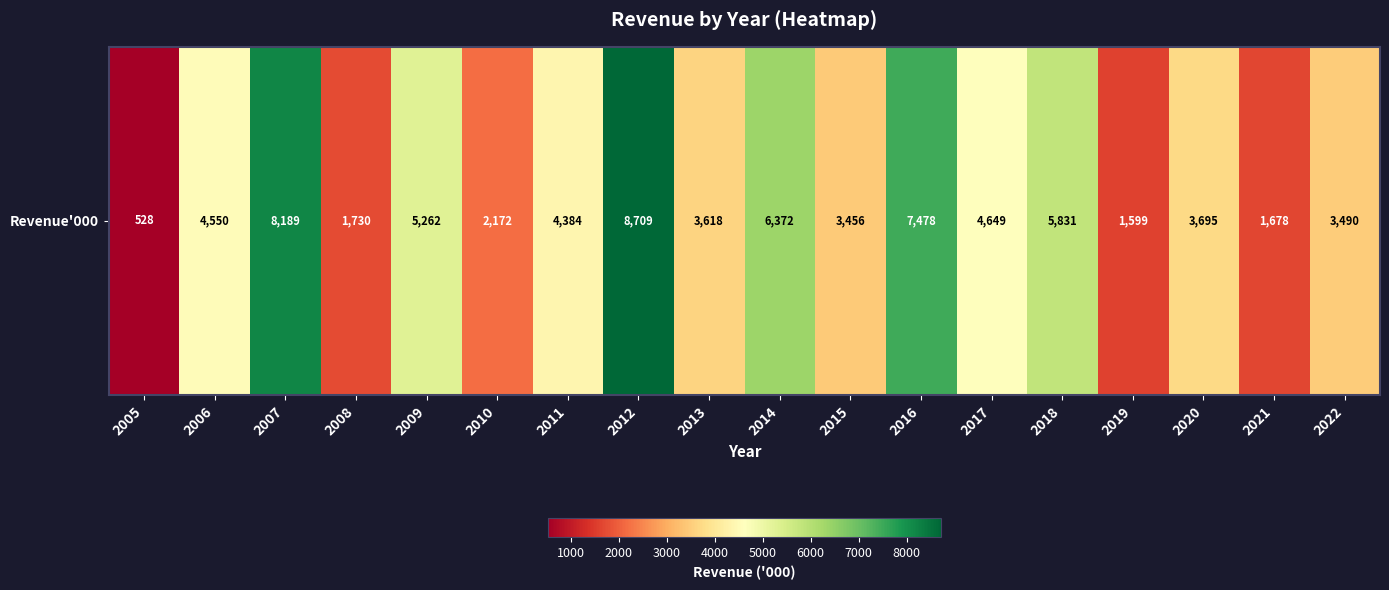

What is the ratio of the value at 2016 to the value at 2021?

4.5